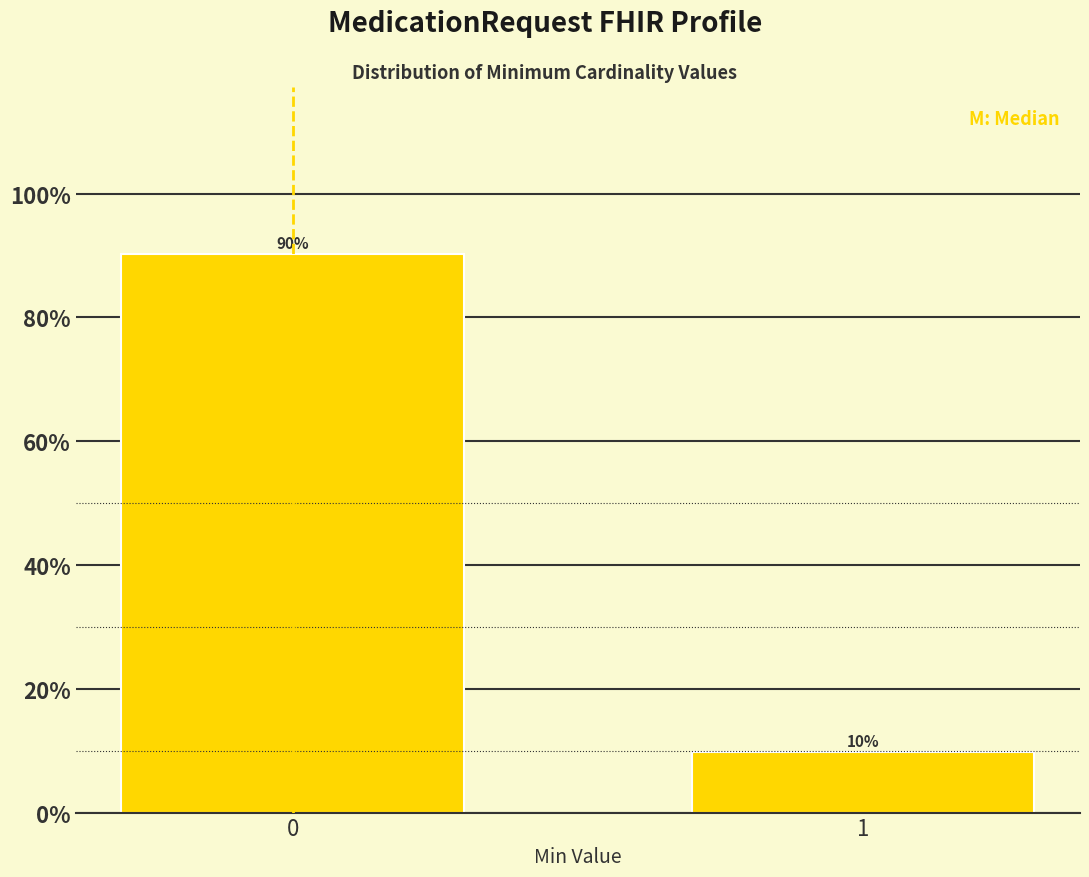

What is the average value?

50.0